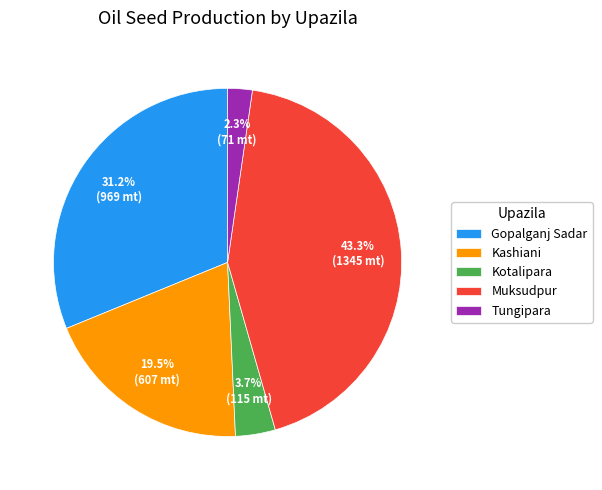

What percentage is the Tungipara slice, to the nearest percent?

2%